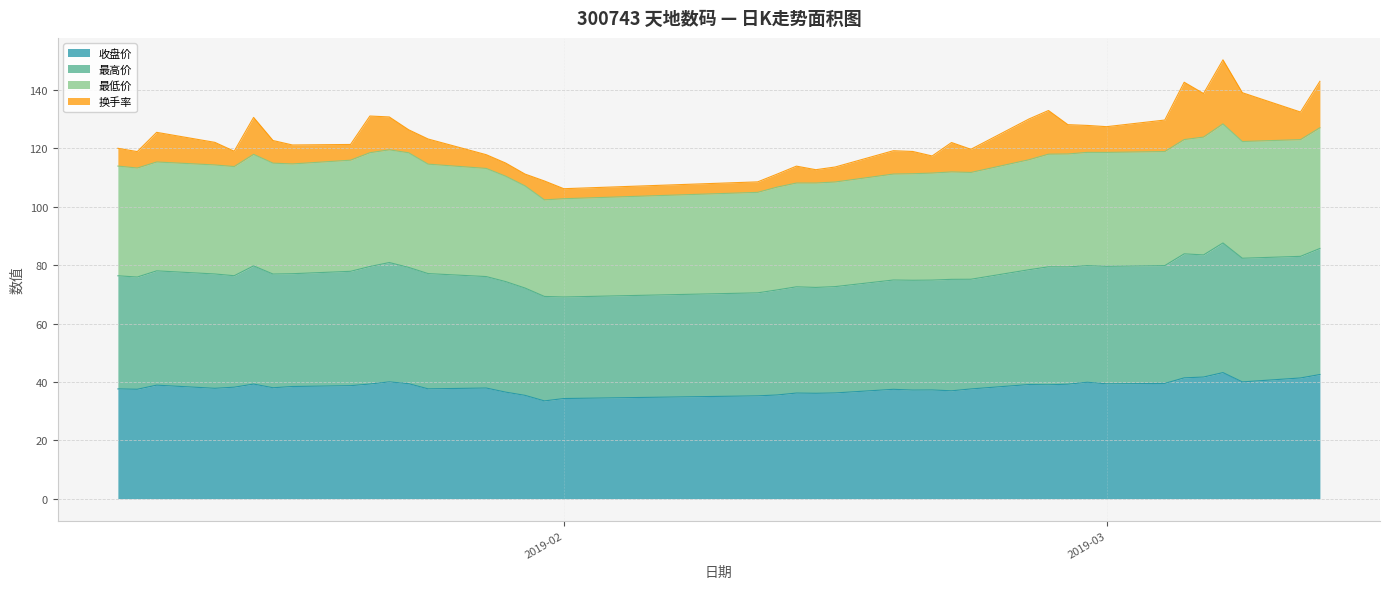

What are all the series names shown in the legend?

收盘价, 最高价, 最低价, 换手率